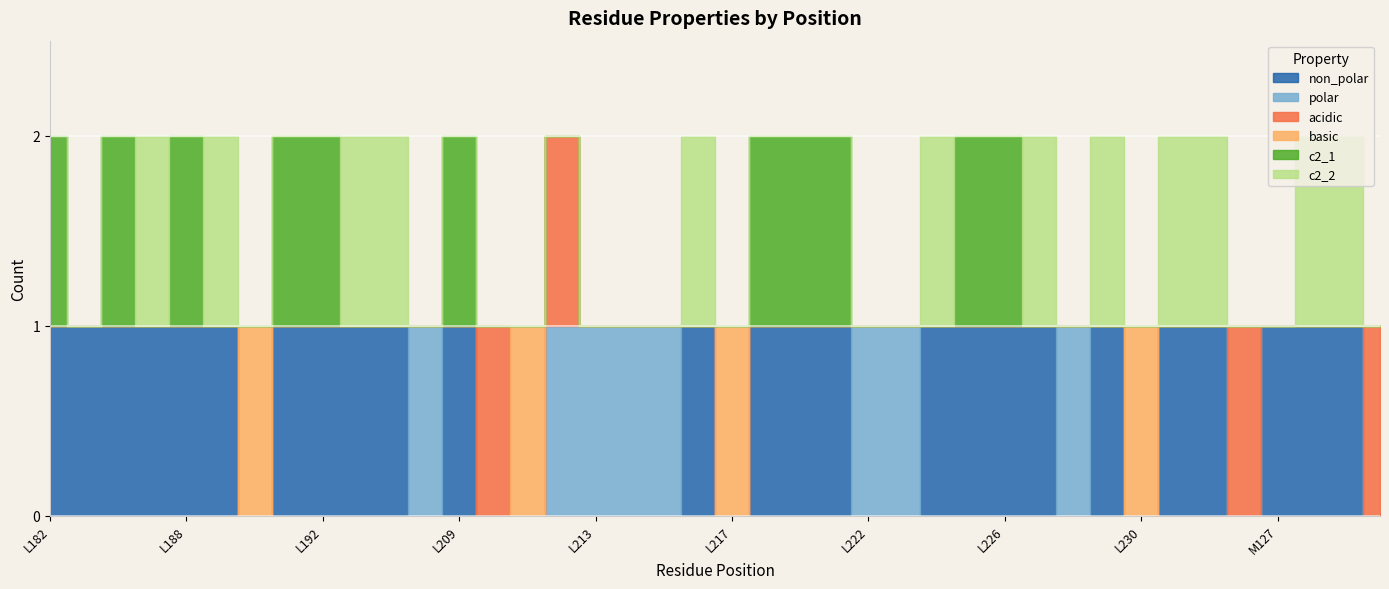

Where do polar and basic first cross each other?

L211 and L212